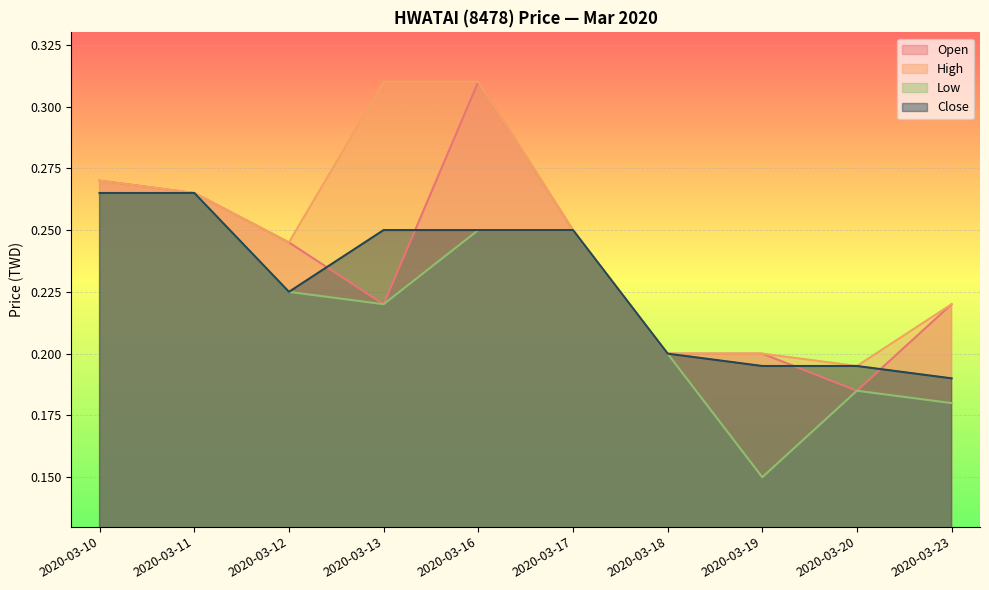

How many interior local valleys does the high series have?

2